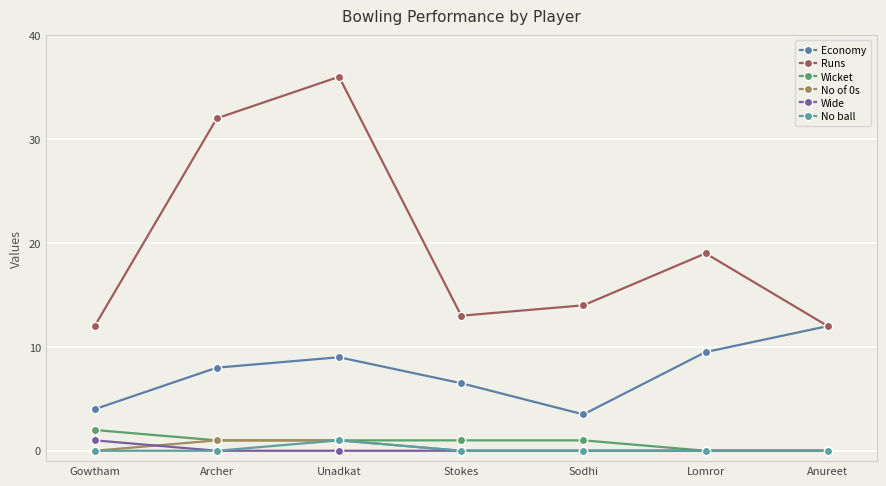

How many distinct data groups are displayed?

6